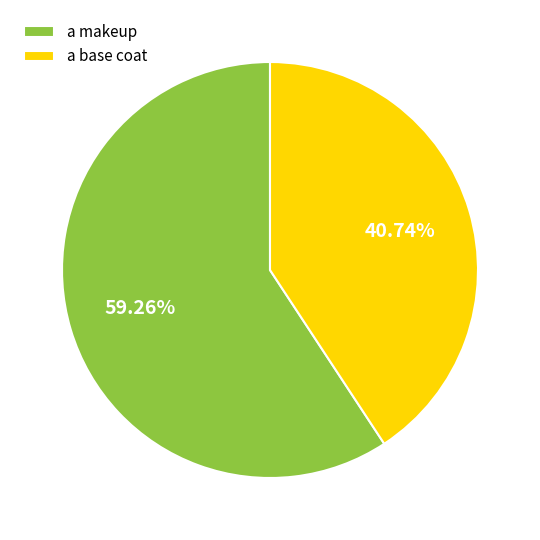

Rank the categories by value from highest to lowest.

a makeup, a base coat